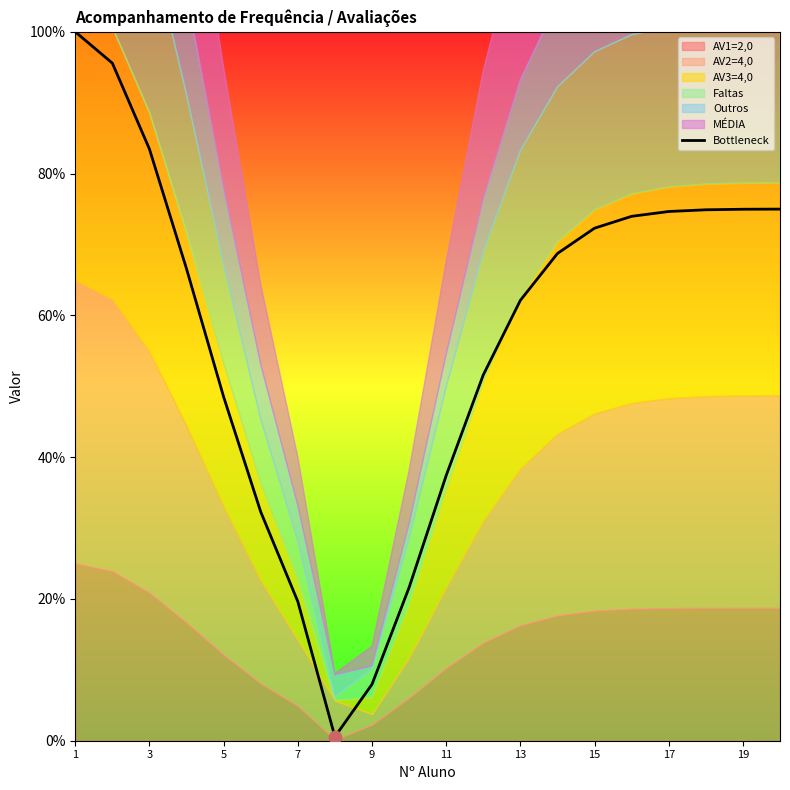

The Bottleneck series shows 72.3 at 15. True or false?

True